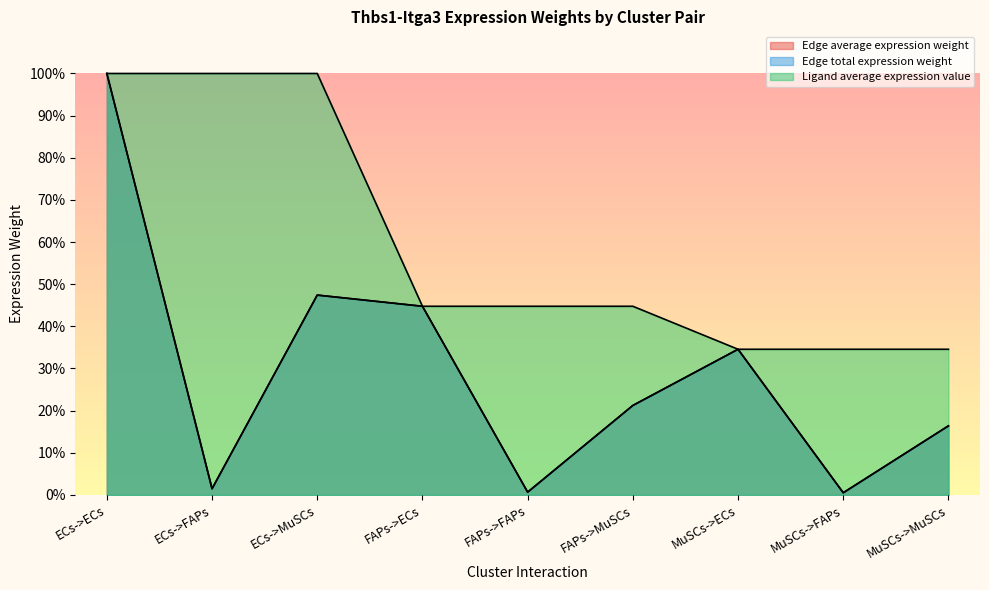

Where is Edge average expression weight nearest to the value 50?

ECs->MuSCs